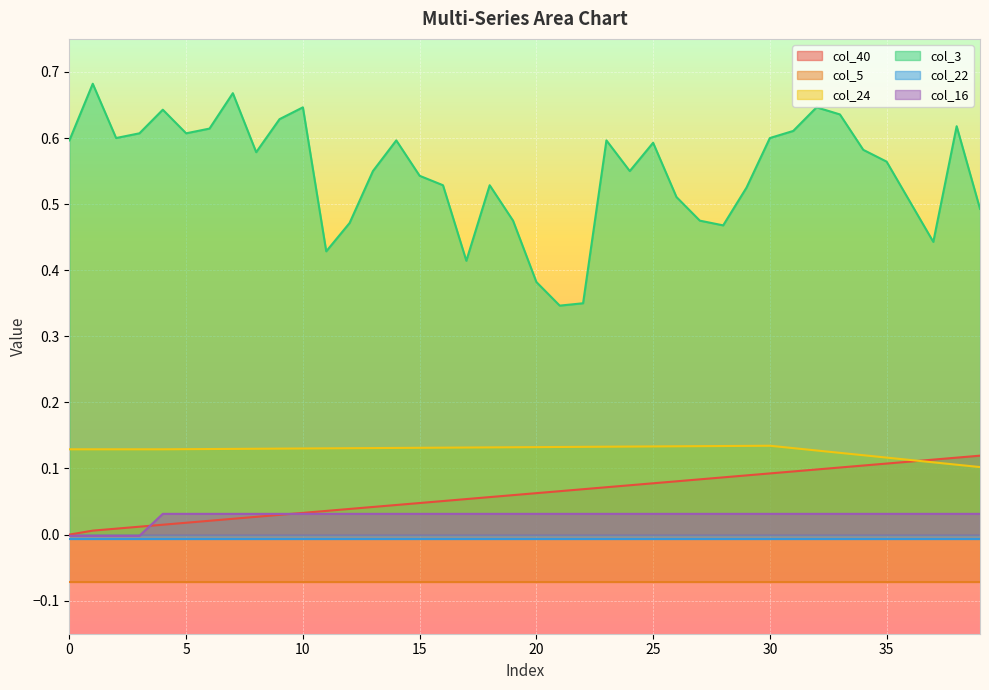

True or false: col_24 and col_3 intersect in this chart.

False